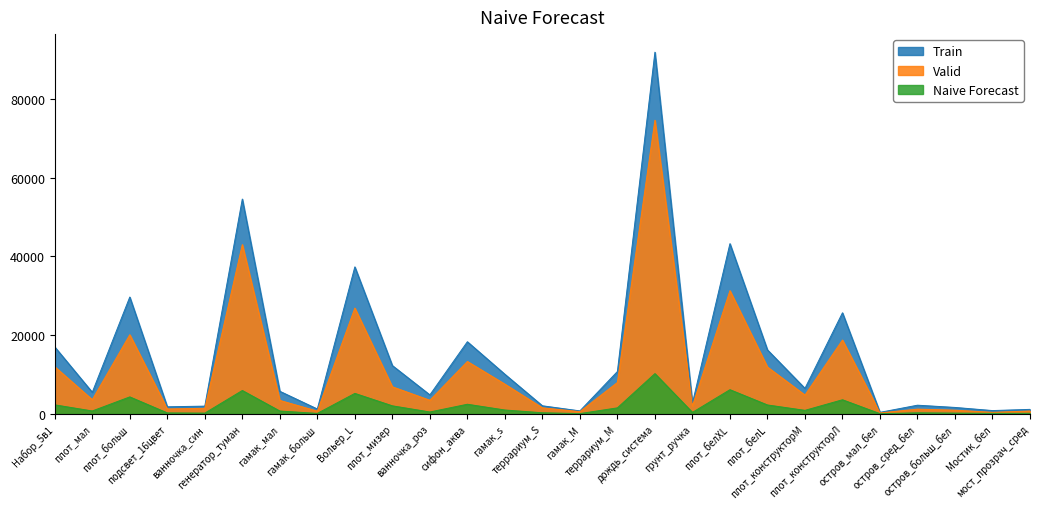

What is the label of the 2nd point from the left?

плот_мал